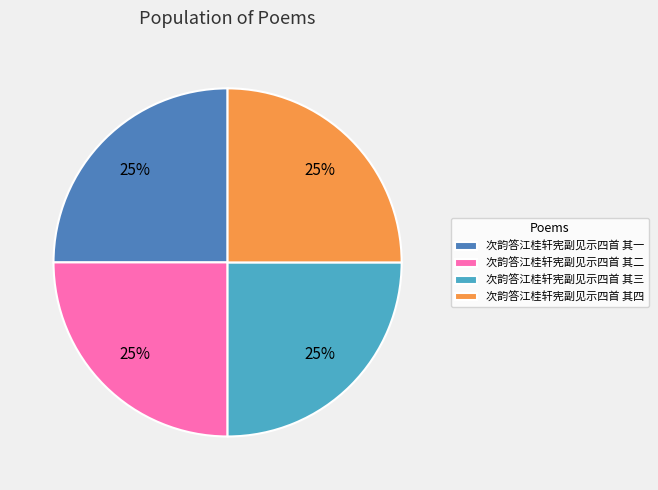

To the nearest percent, what portion does 次韵答江桂轩宪副见示四首 其二 represent?

25%